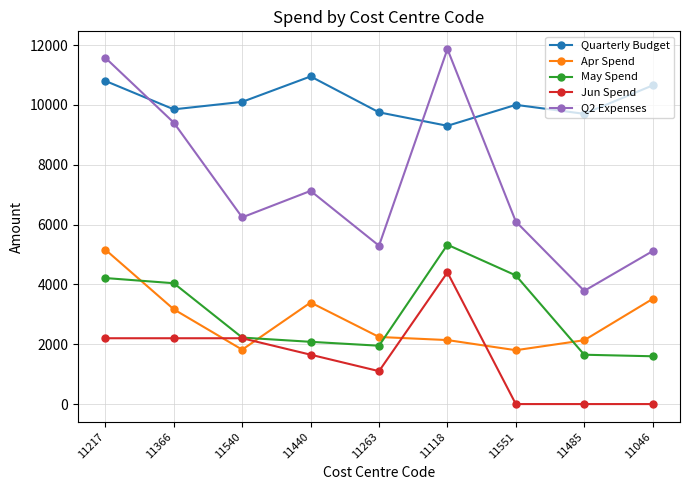

What is the value of the Quarterly Budget point at the 2nd from the left?

9850.0